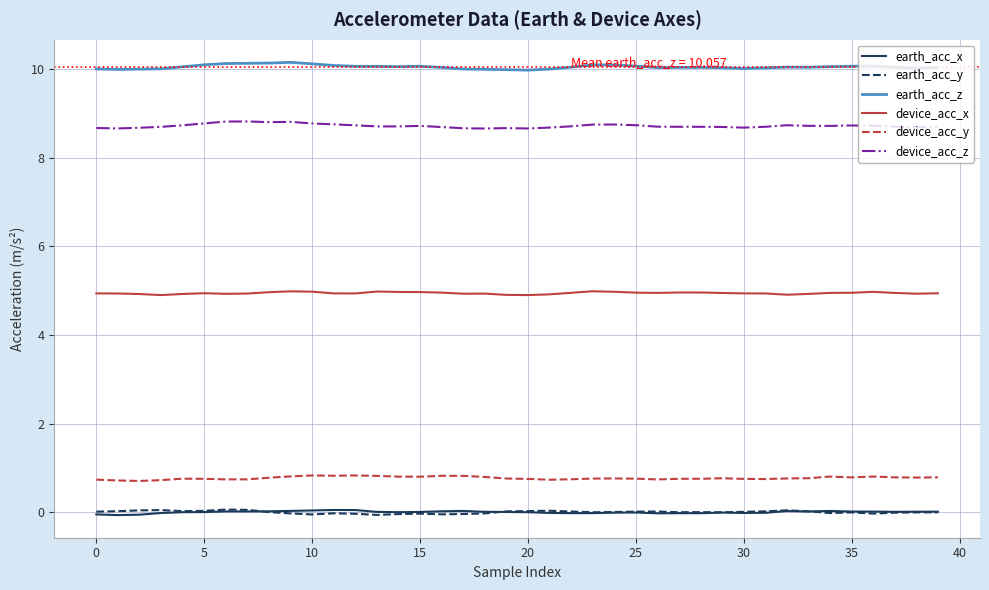

True or false: device_acc_x and device_acc_y intersect in this chart.

False